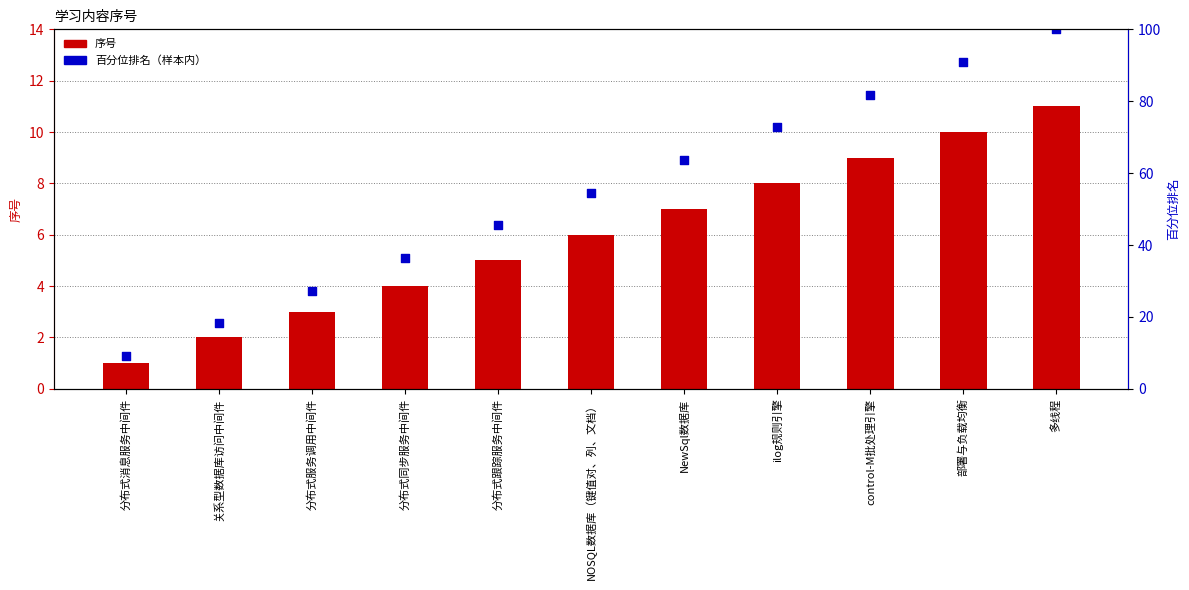

At which category is the sum across all series the highest?

多线程